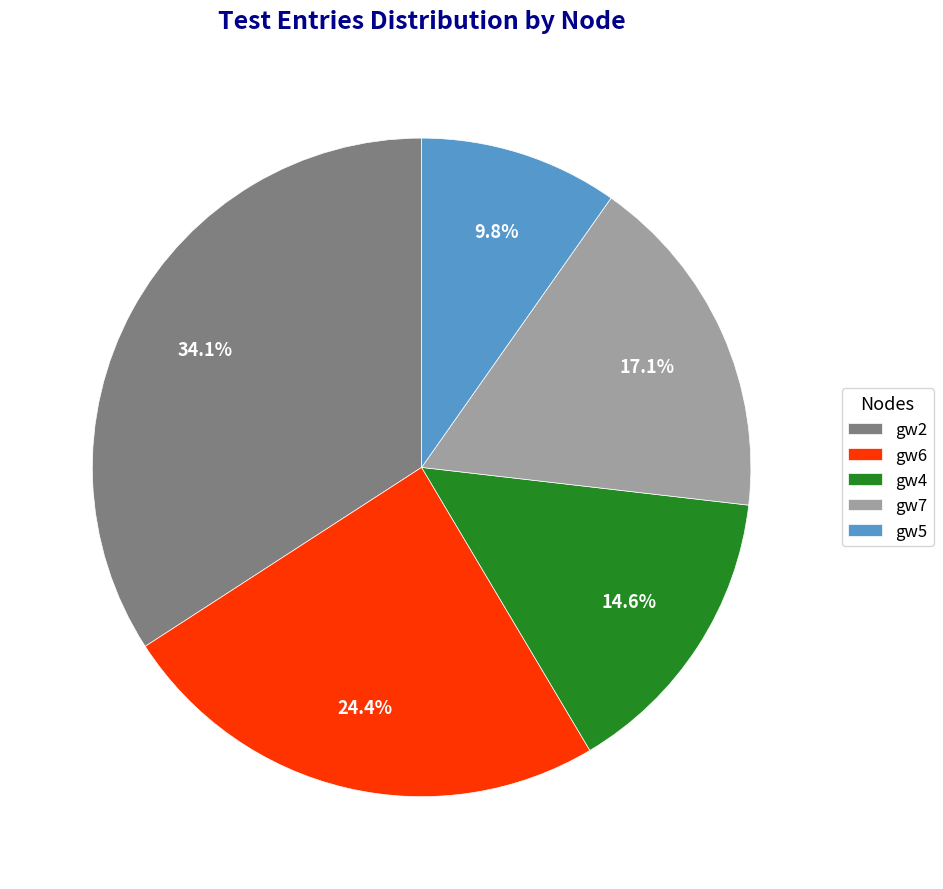

To the nearest percent, what is the average slice percentage?

20%